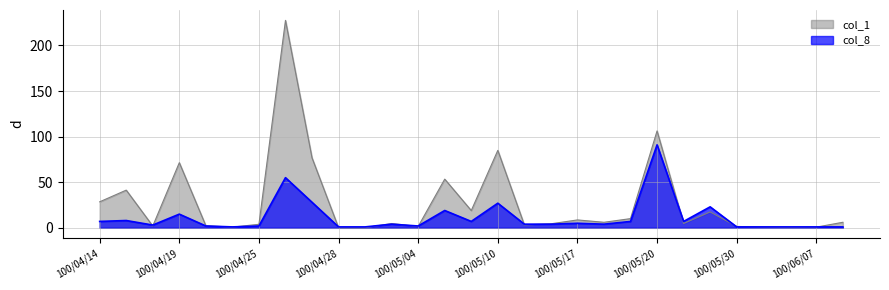

Is it true that col_8 equals 1.7 at 100/06/07?

False